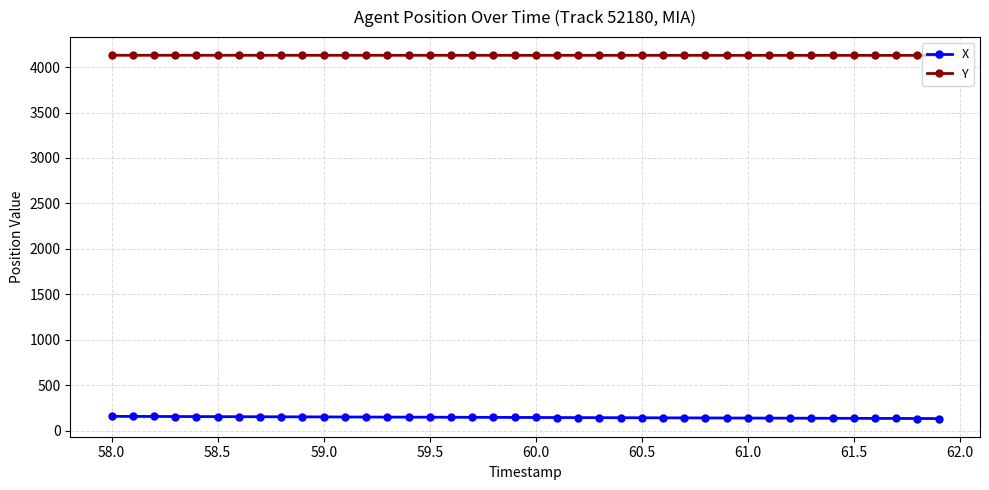

Rank the series by their maximum value, from highest to lowest.

Y, X